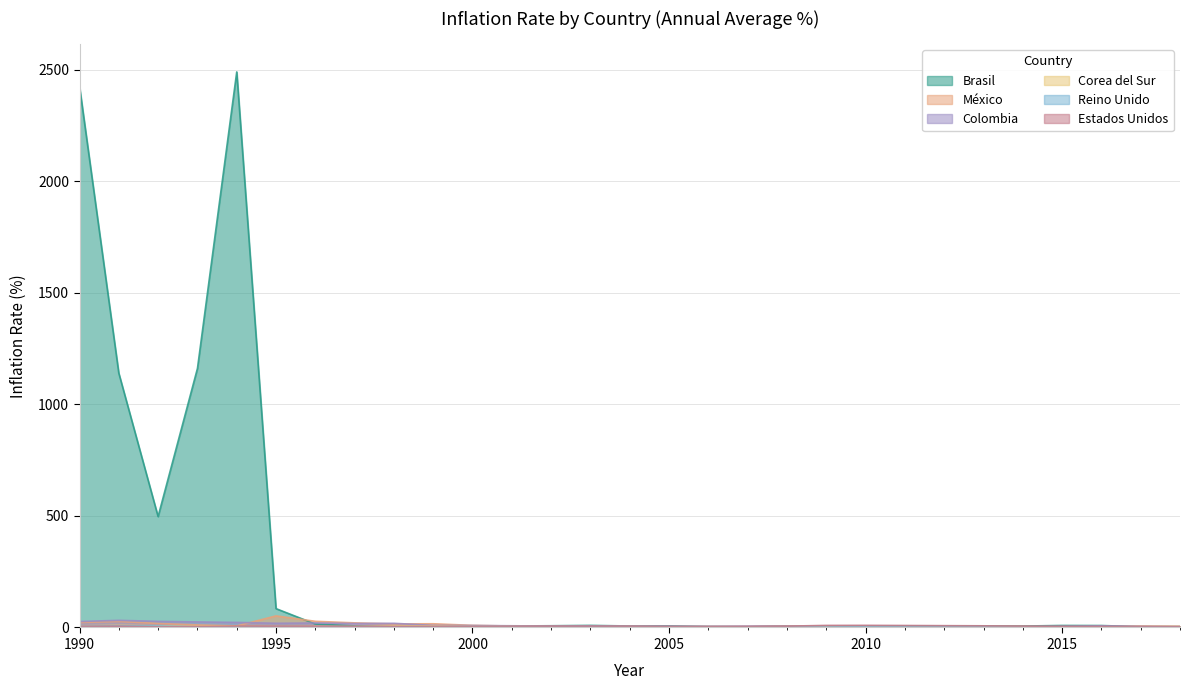

What is the difference between the second highest and second lowest values in the Corea del Sur series?

6.0